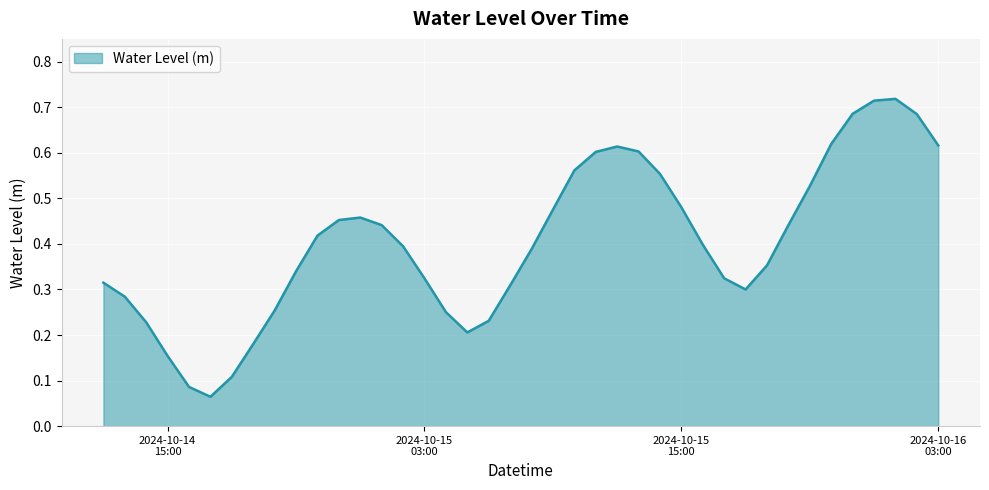

Is this an area chart (filled region under the line)?

Yes